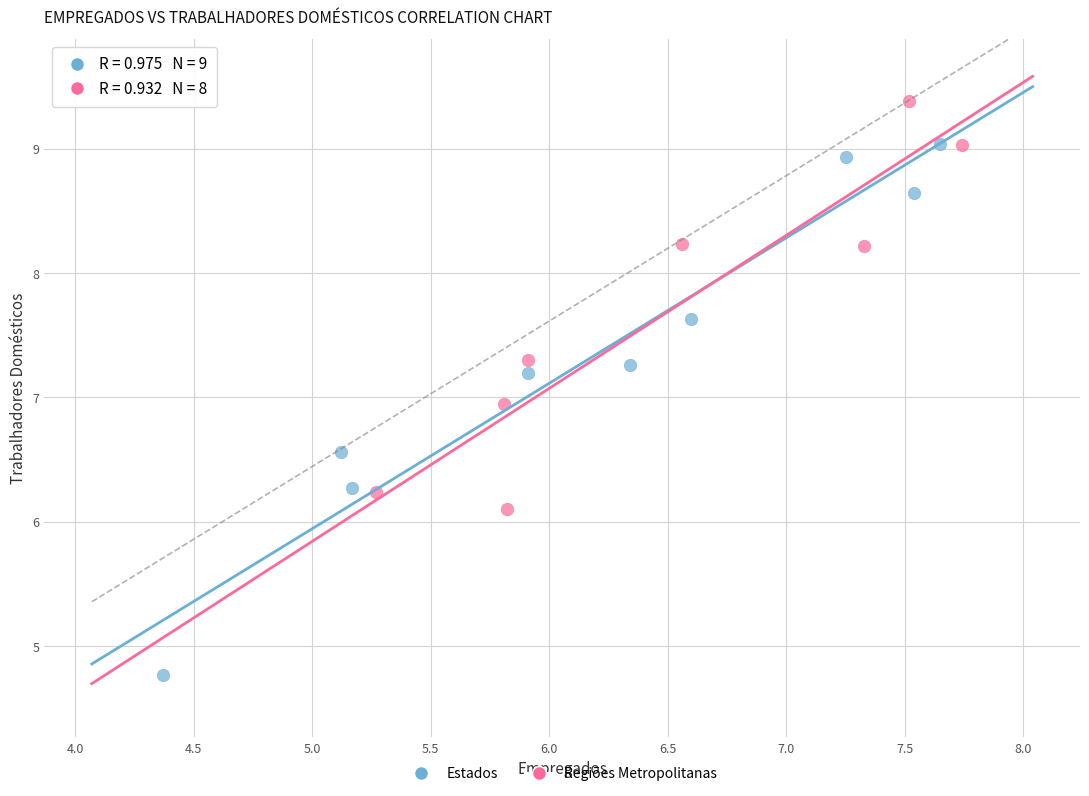

What are all the series names shown in the legend?

Estados, Regiões Metropolitanas